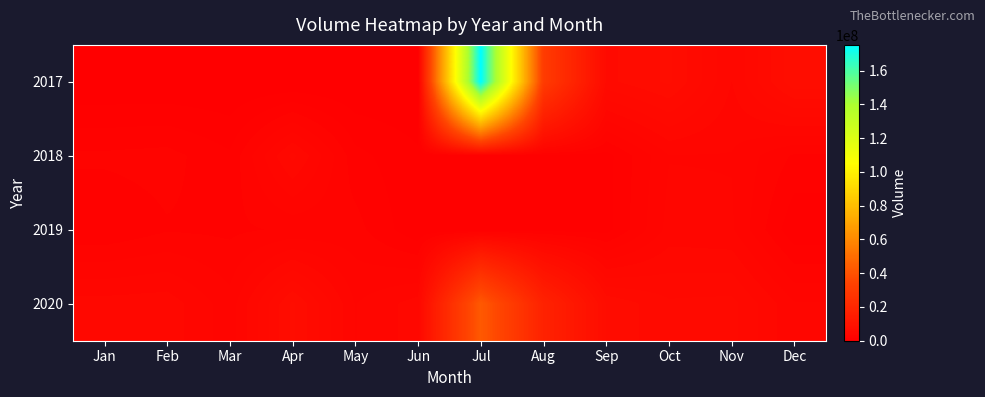

Count the number of categories in the chart.

12